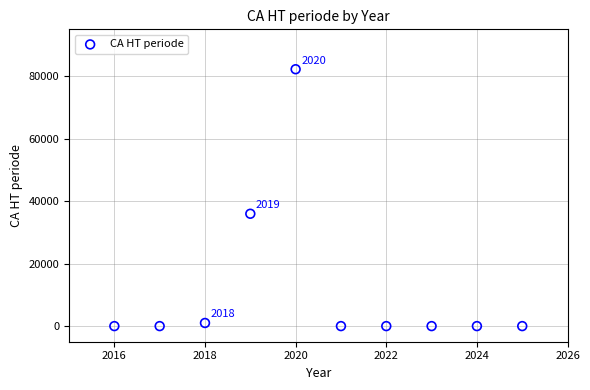

What Y value in the scatter plot is closest to 41114?

35964.1